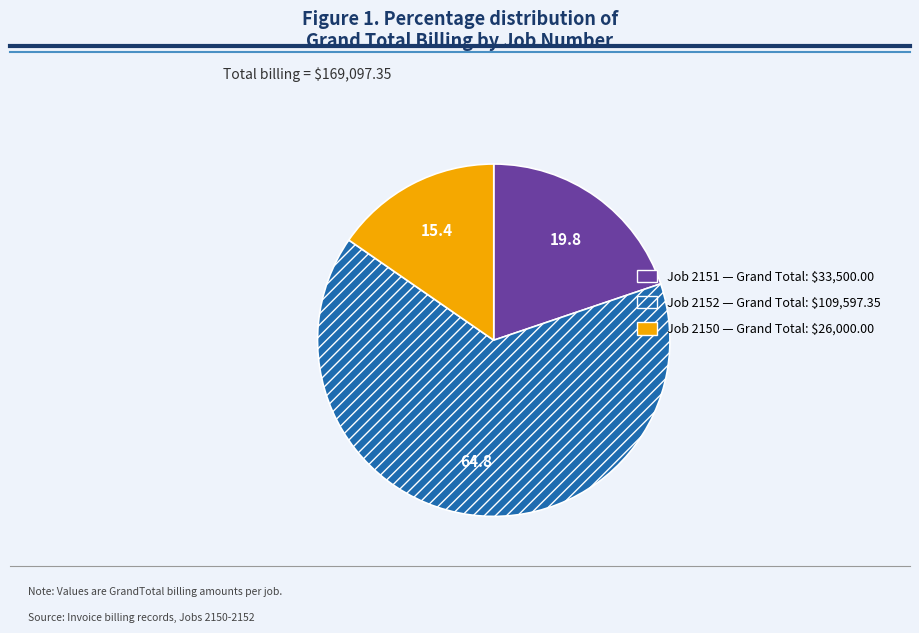

What is the largest slice in the pie chart?

Job 2152 — Grand Total: $109,597.35